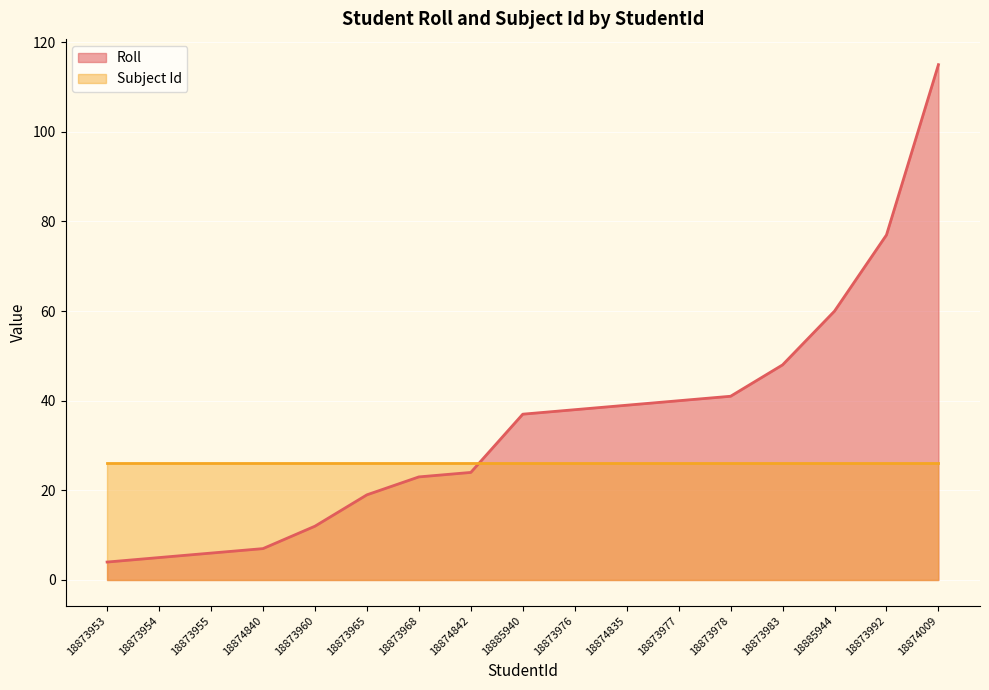

At which label does the data first exceed 37?

18873976